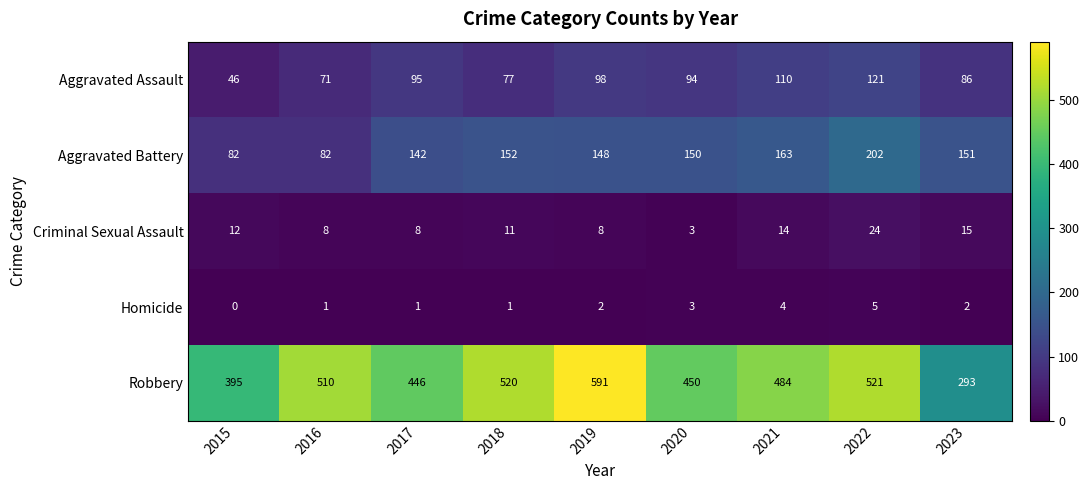

What is the maximum value for Aggravated Battery?

202